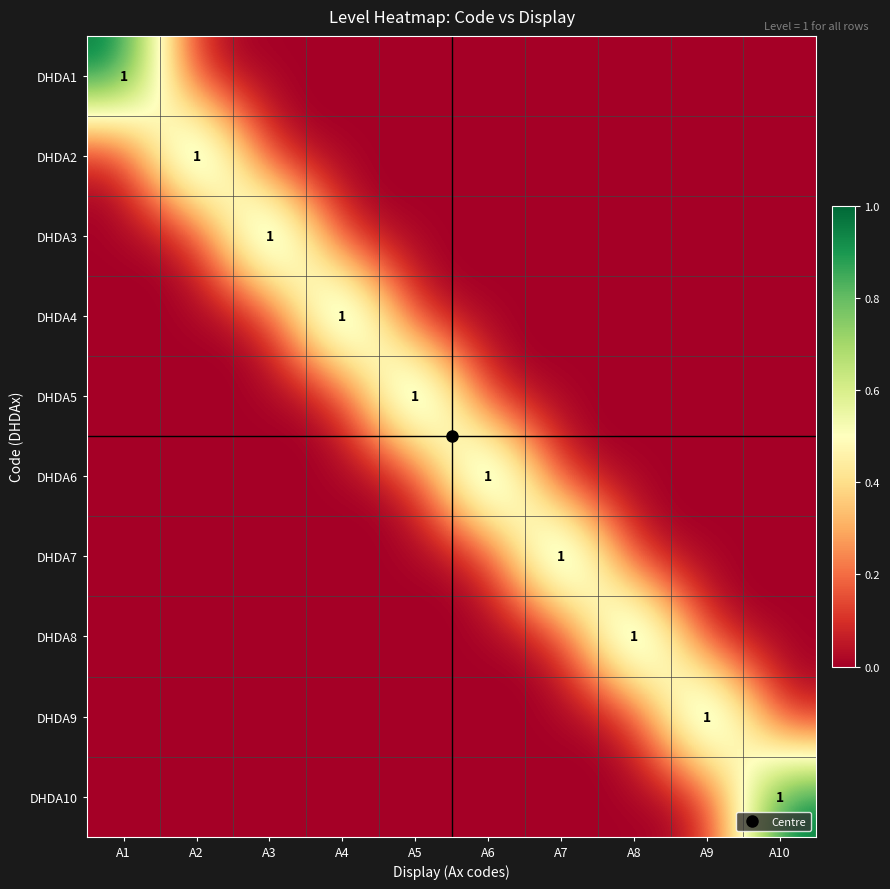

At which category is the sum across all series the highest?

A1